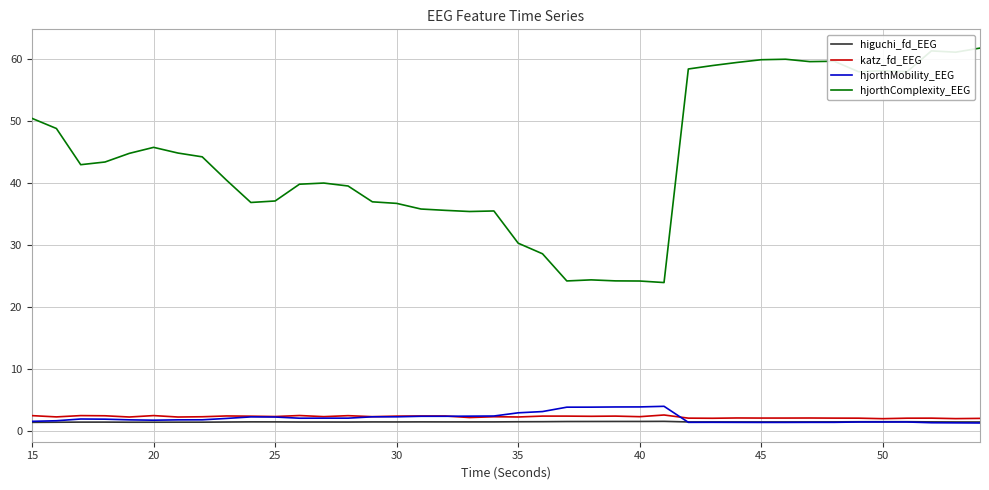

True or false: higuchi_fd_EEG and hjorthComplexity_EEG intersect in this chart.

False